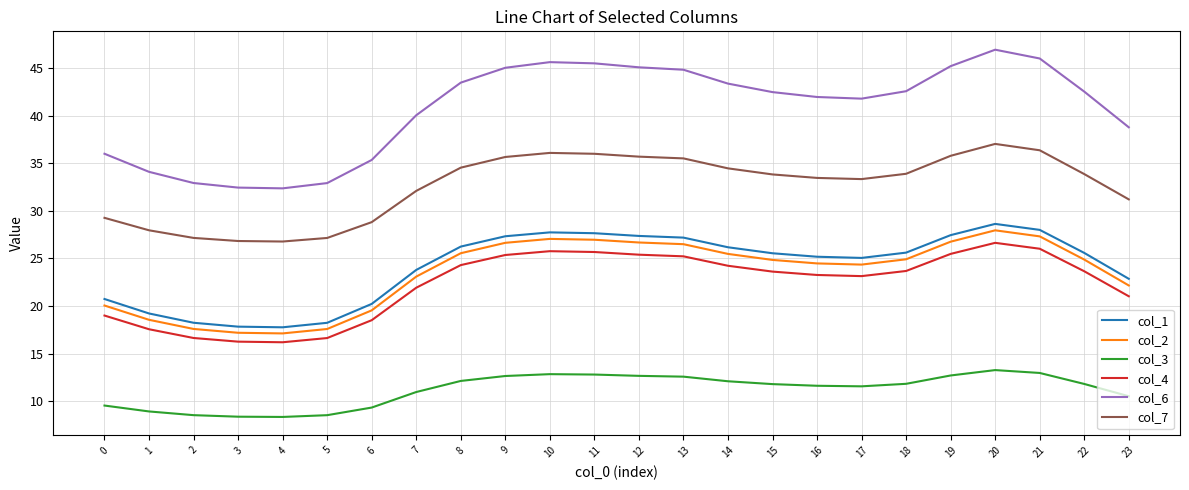

At how many categories does at least one series exceed 28?

24